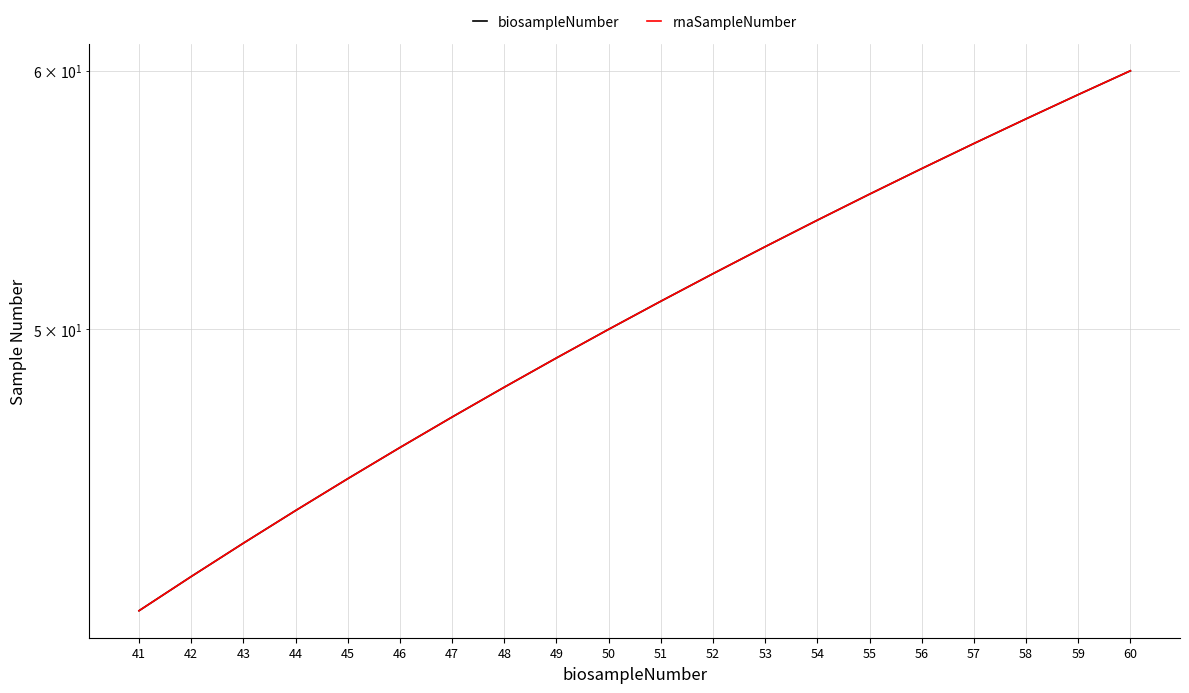

Which category has the highest value across all series?

60